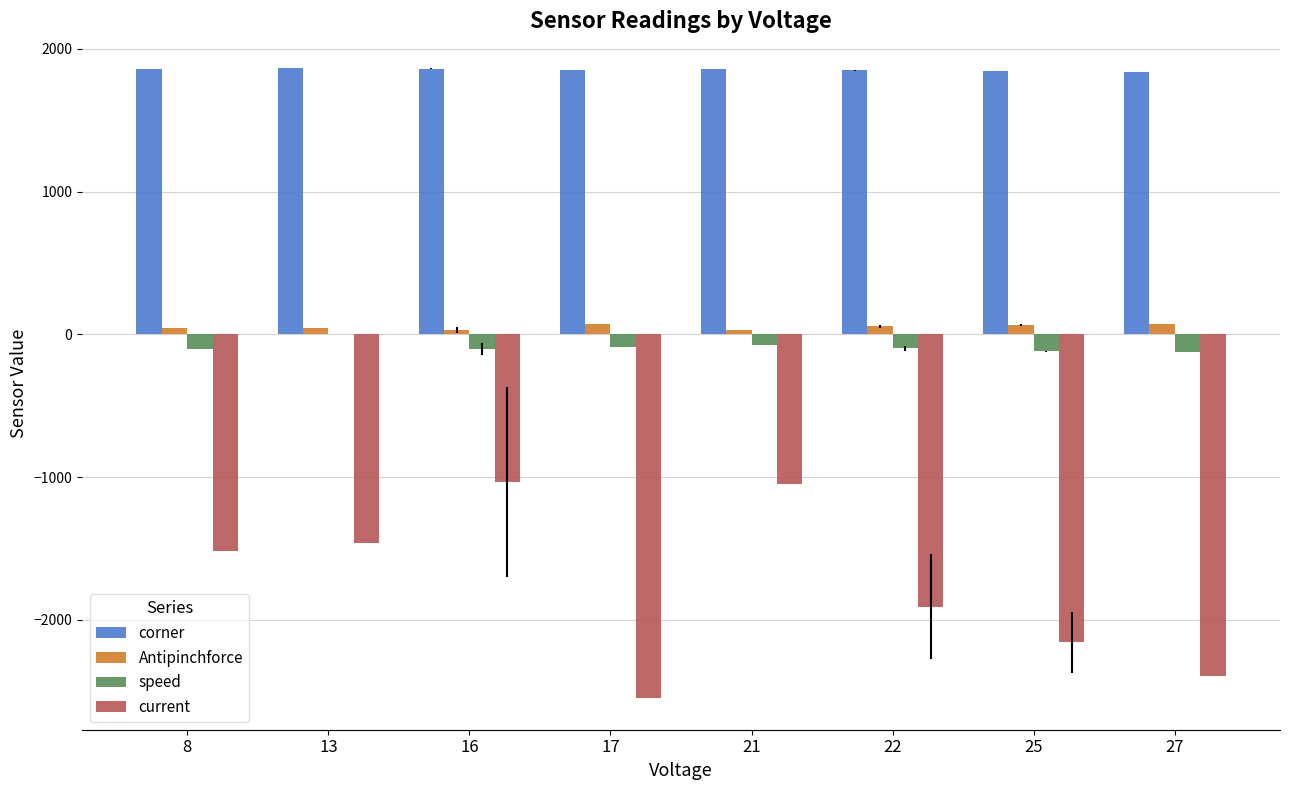

What is the maximum value for corner?

1867.0